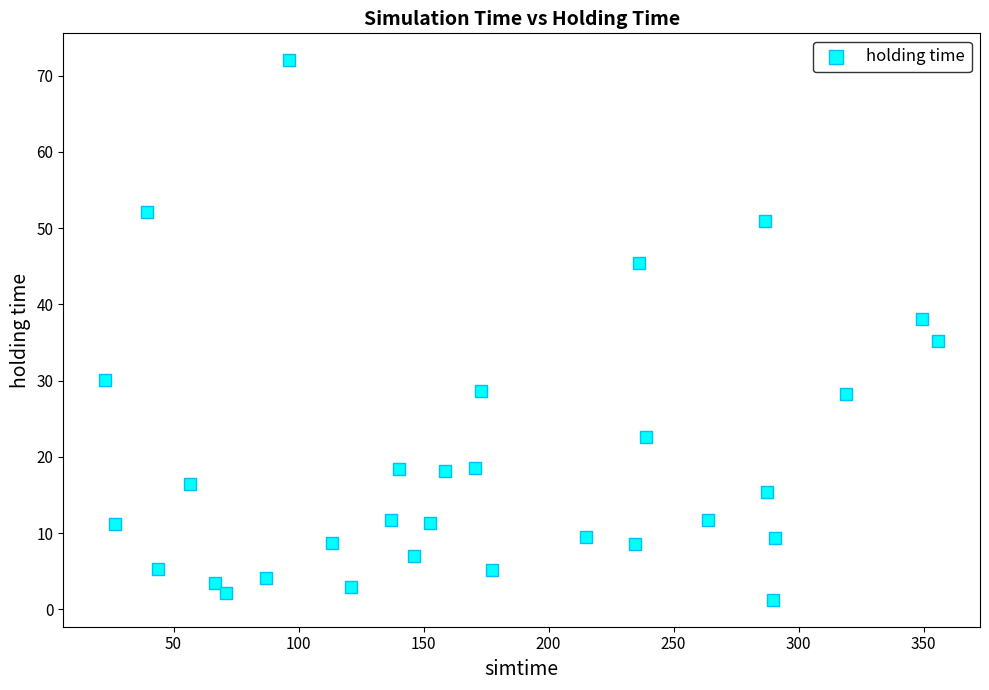

What Y value in the scatter plot is closest to 36?

35.2